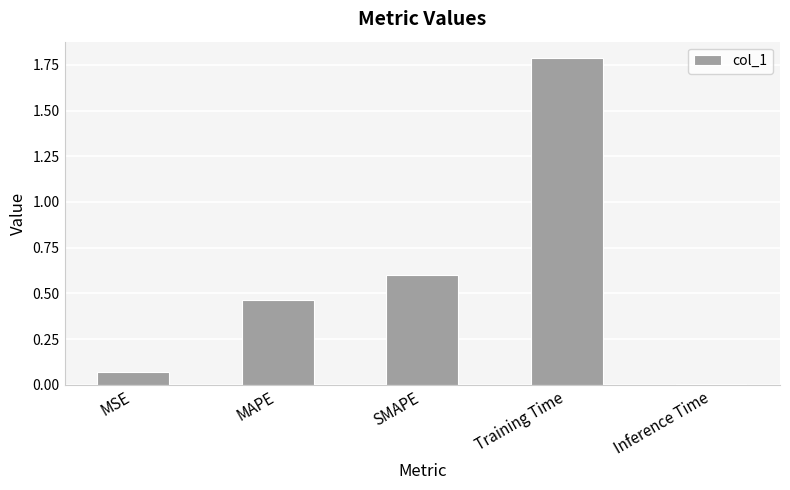

What is the average value?

0.6